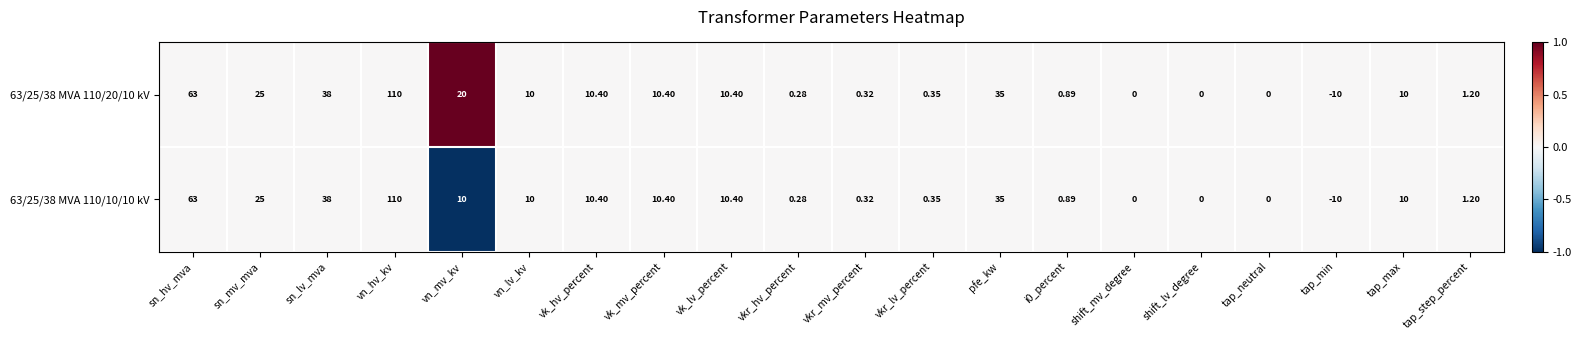

Which series has the largest total across all categories?

63/25/38 MVA 110/20/10 kV